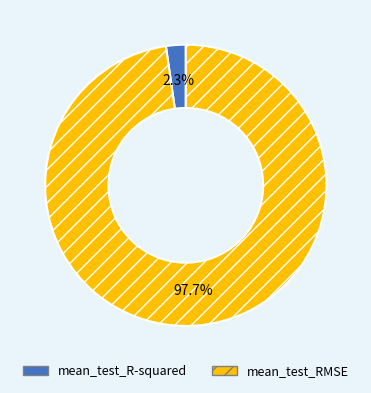

Which category has the biggest portion of the pie?

mean_test_RMSE